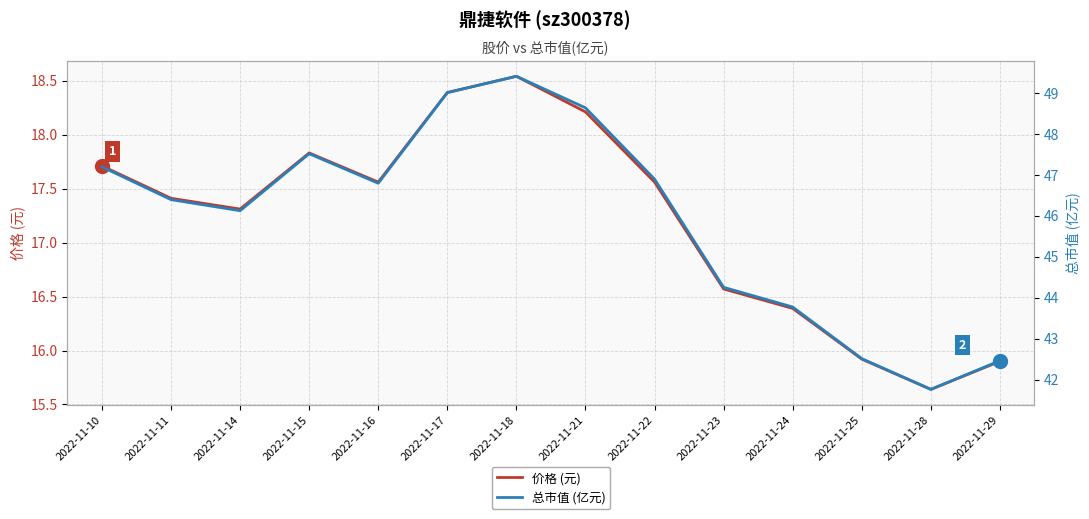

Where does the 总市值 (亿元) series first go above 46?

2022-11-10